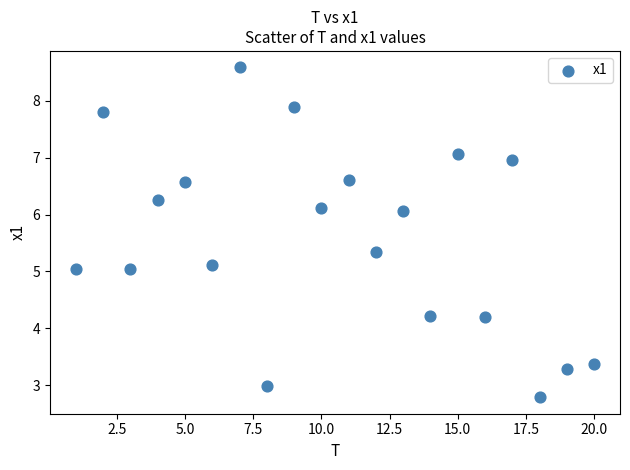

What is the range of X values (max minus min)?

19.0